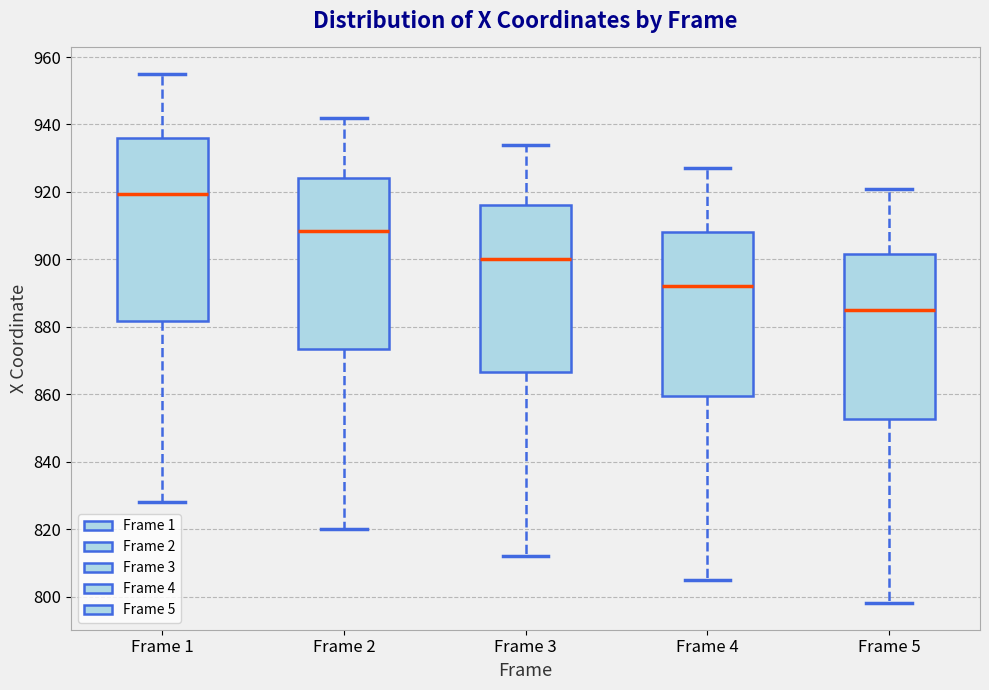

Comparing the boxes themselves (not the whiskers), which one is the tallest?

Frame 1